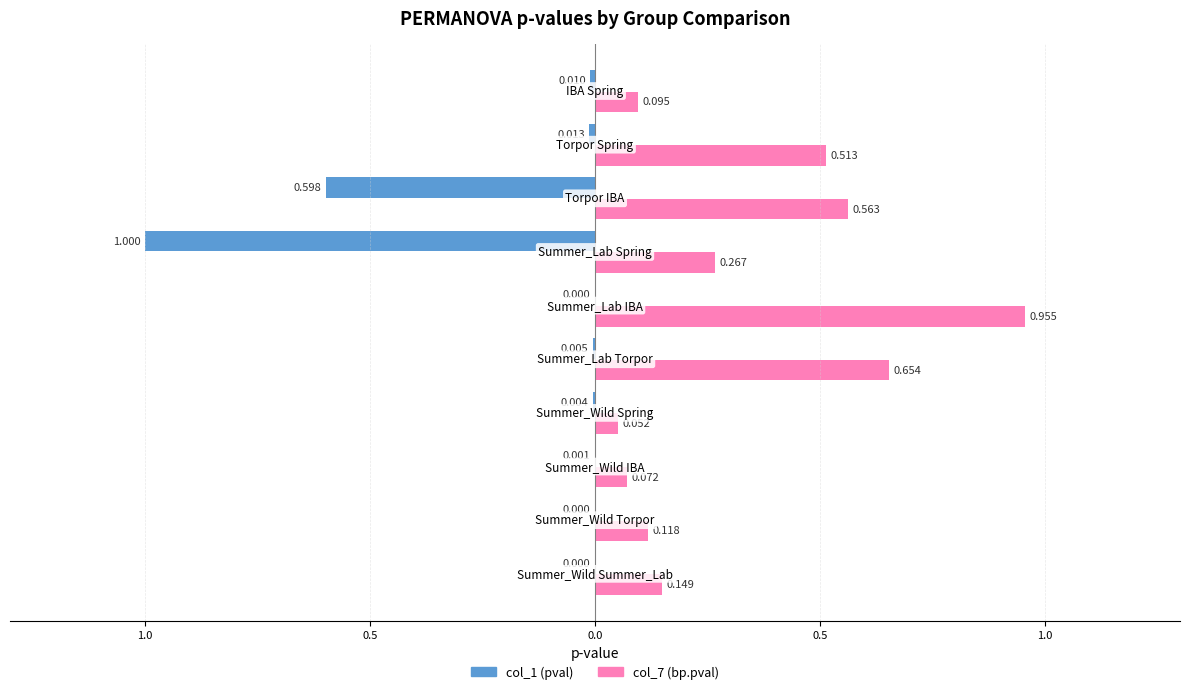

What are all the series names shown in the legend?

col_1 (pval), col_7 (bp.pval)